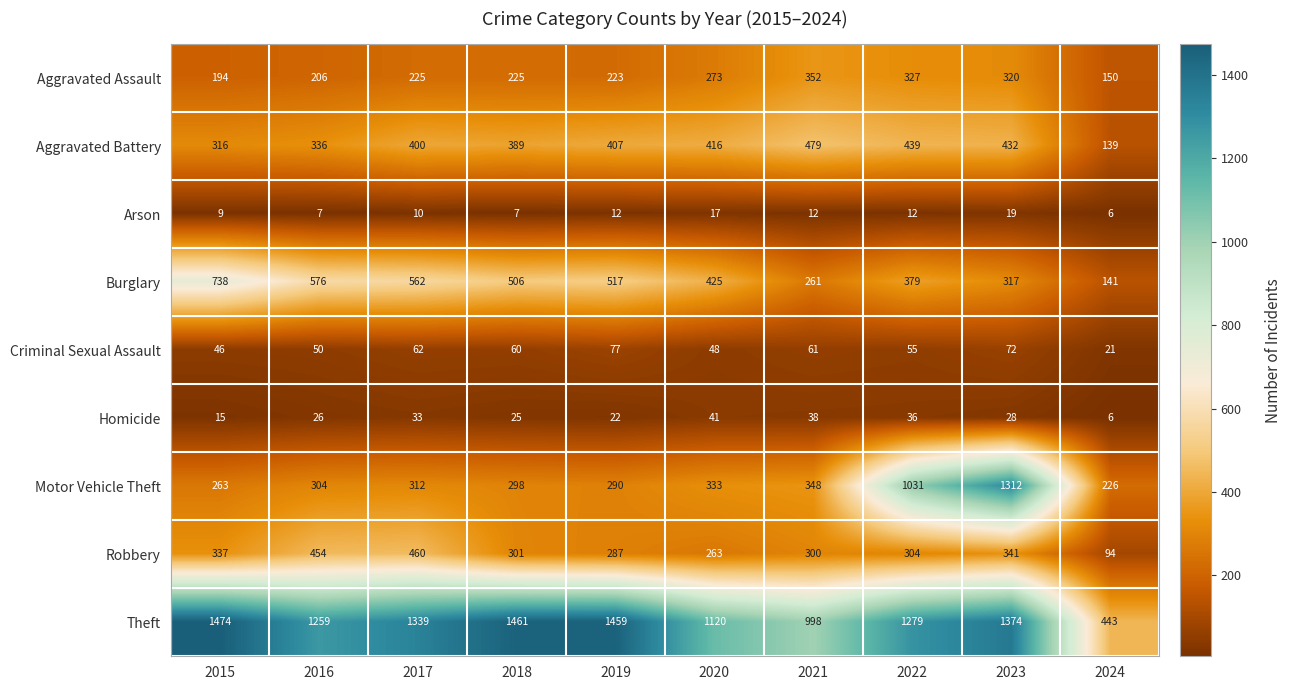

What is the average value of the Theft series?

1221